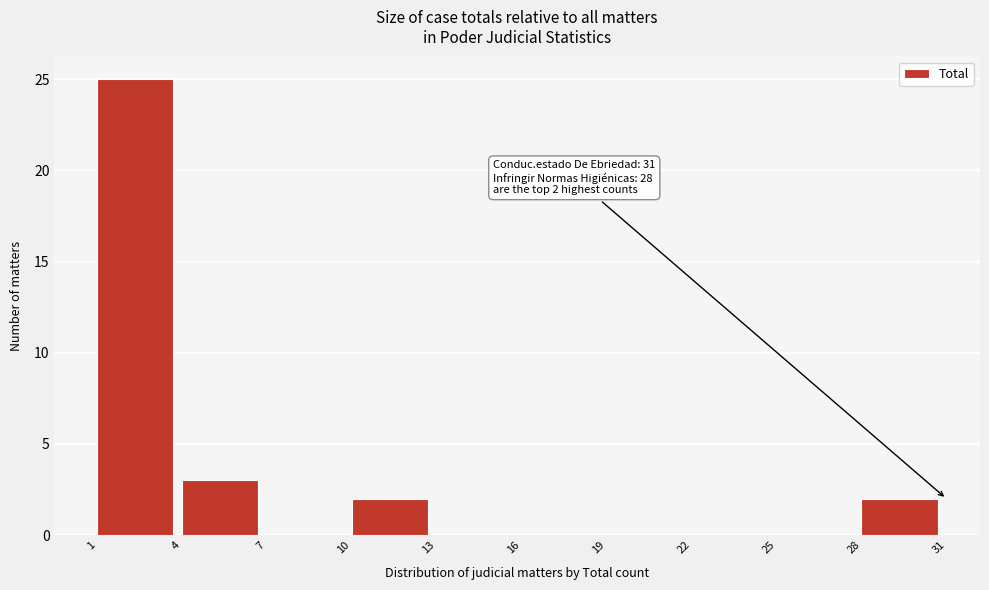

Over which range of the x-axis is the bar tallest?

1 to 4